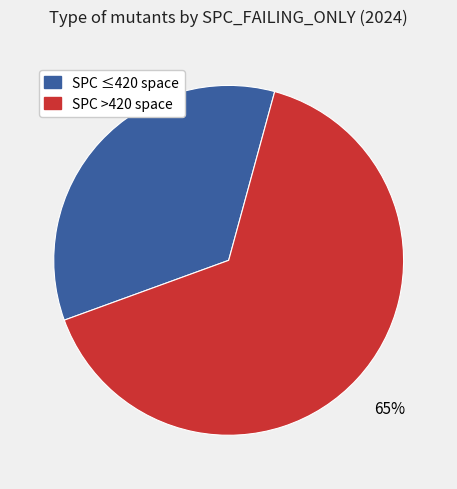

Is there a majority slice in this chart?

Yes